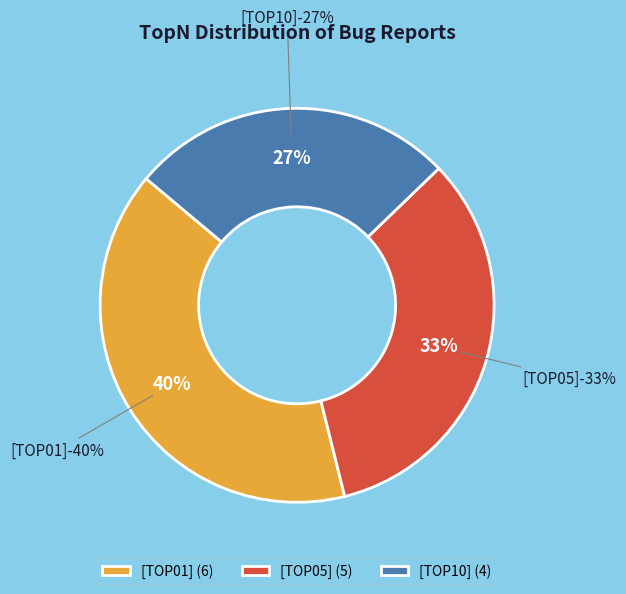

To the nearest percent, what is the average slice percentage?

33%